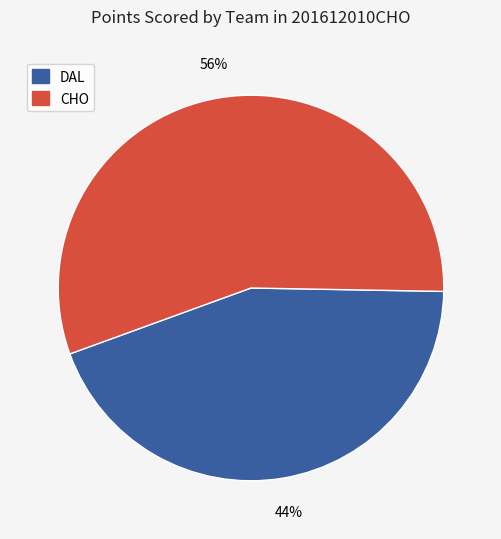

Does any single category account for the majority?

Yes